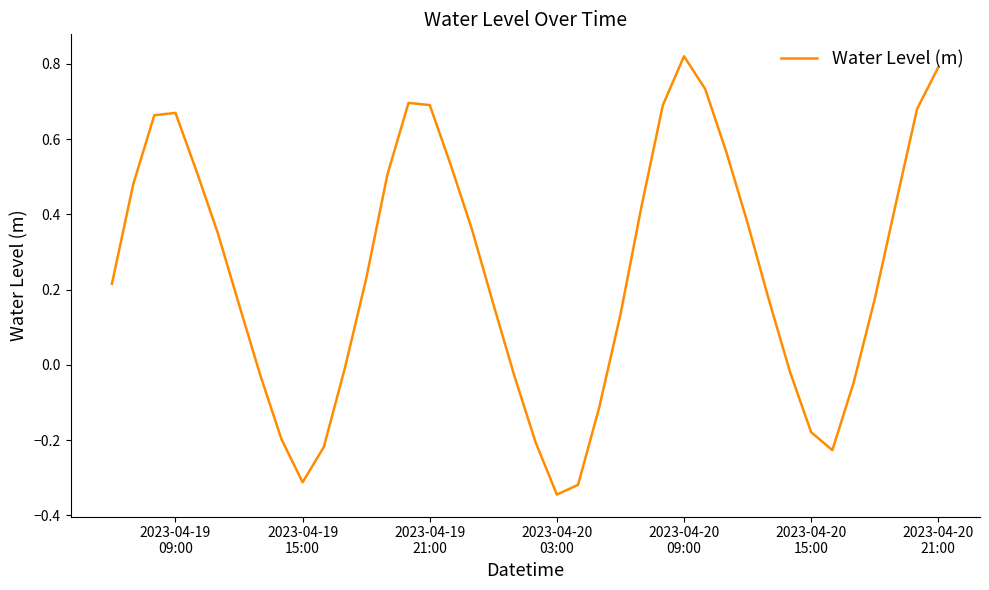

How many lines are shown in the chart?

1